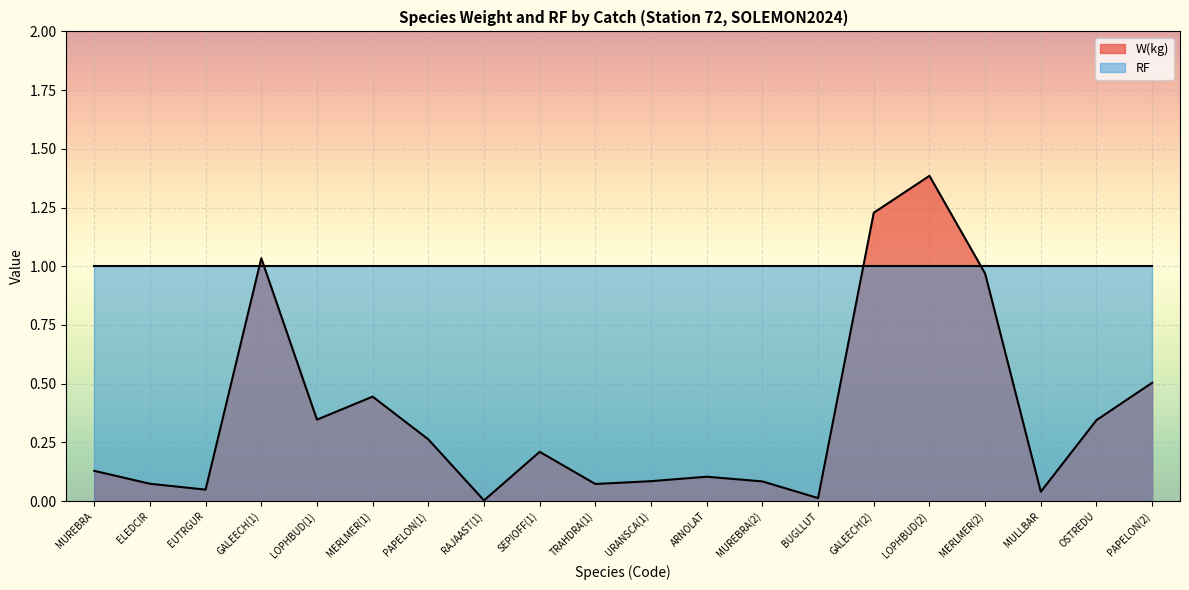

What is the sum of the values at SEPIOFF(1) and RAJAAST(1)?

0.2